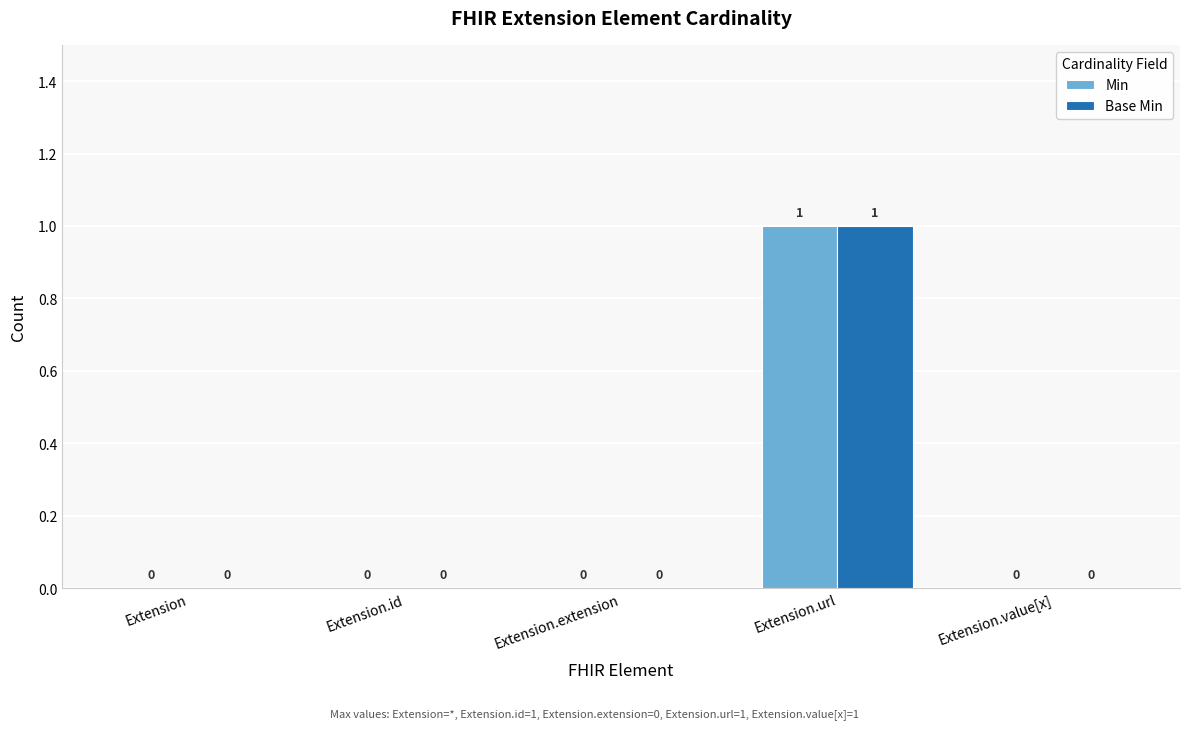

How many data points does each series have?

5